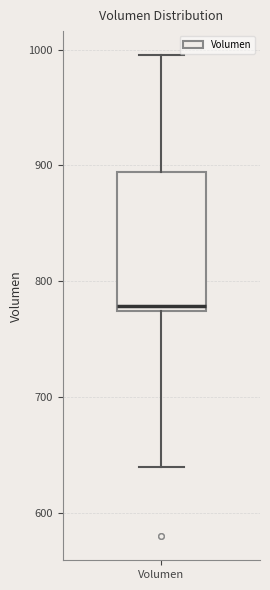

Where does the upper whisker of the box for Volumen end on the y-axis? The values are not printed on the chart, so give them approximately, as read against the axis.

1000